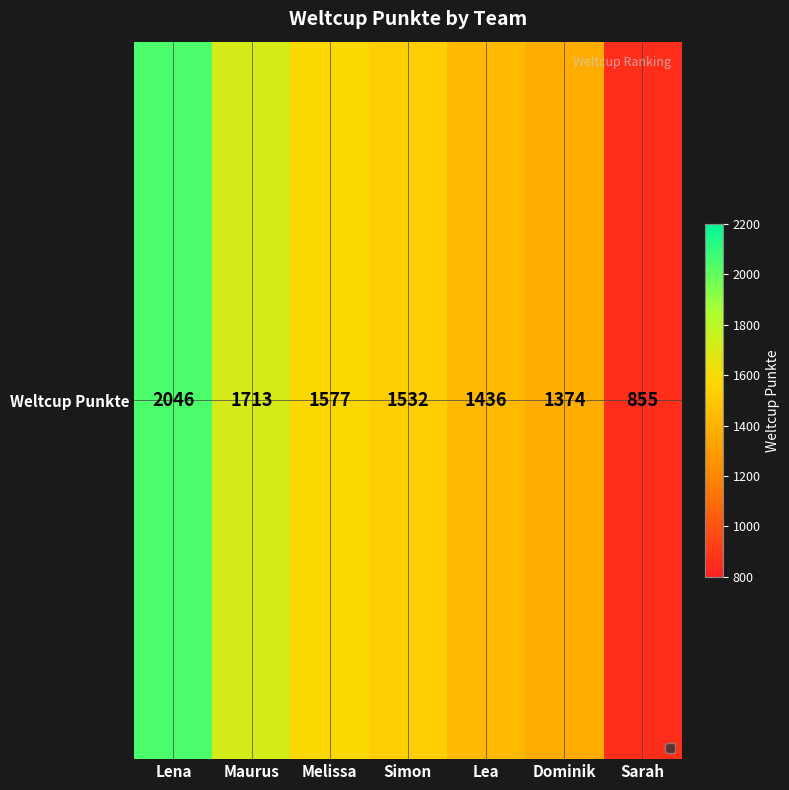

List the labels in order of value, largest first.

Lena, Maurus, Melissa, Simon, Lea, Dominik, Sarah